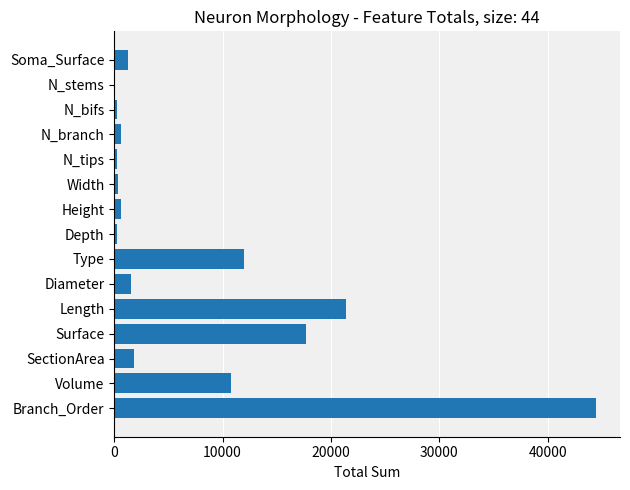

At which category does the chart reach its peak across all series?

Branch_Order